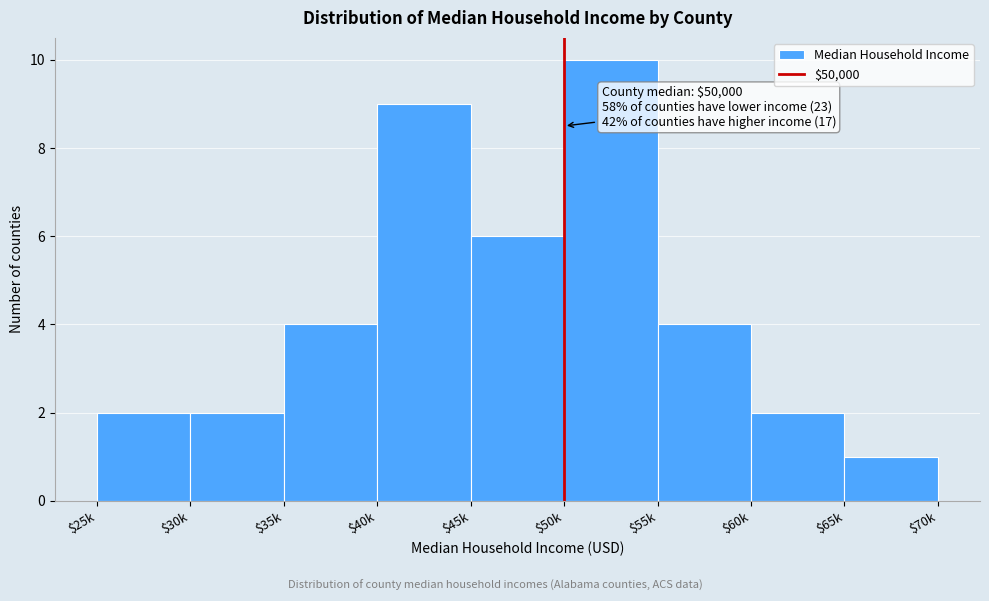

Reading right to left, extract all data points from this chart.

1	2	4	10	6	9	4	2	2